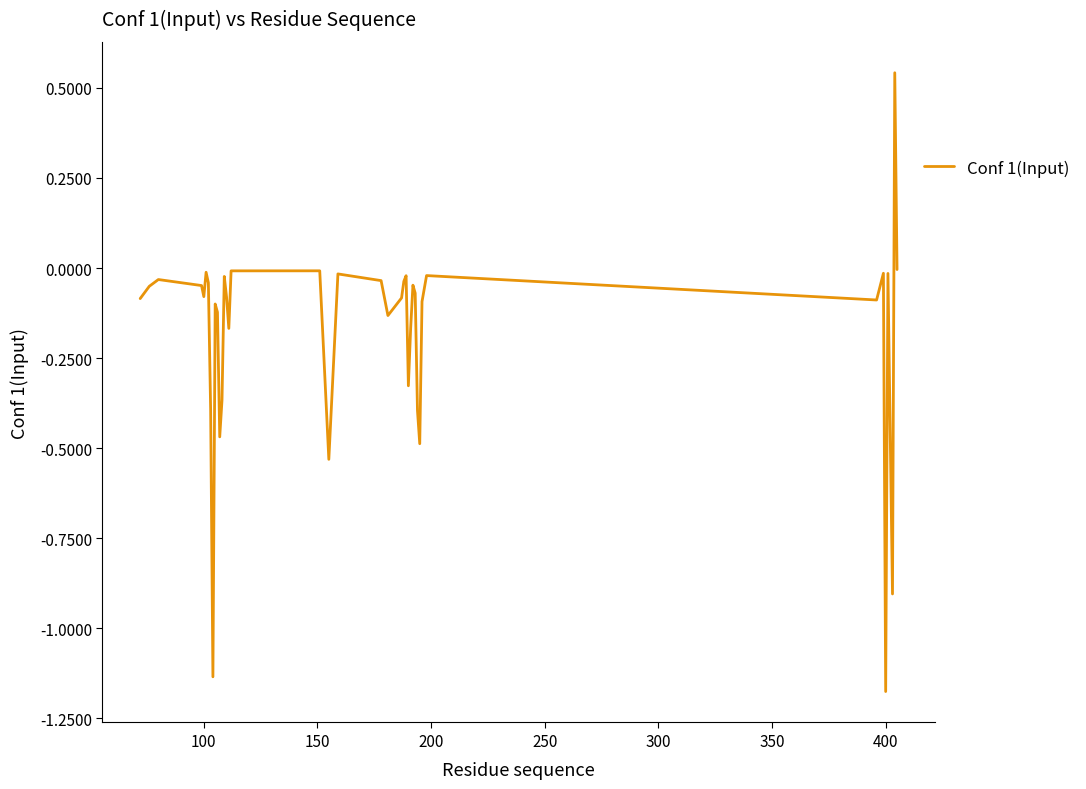

How many interior local valleys (lower than both neighbors) does the data have?

11